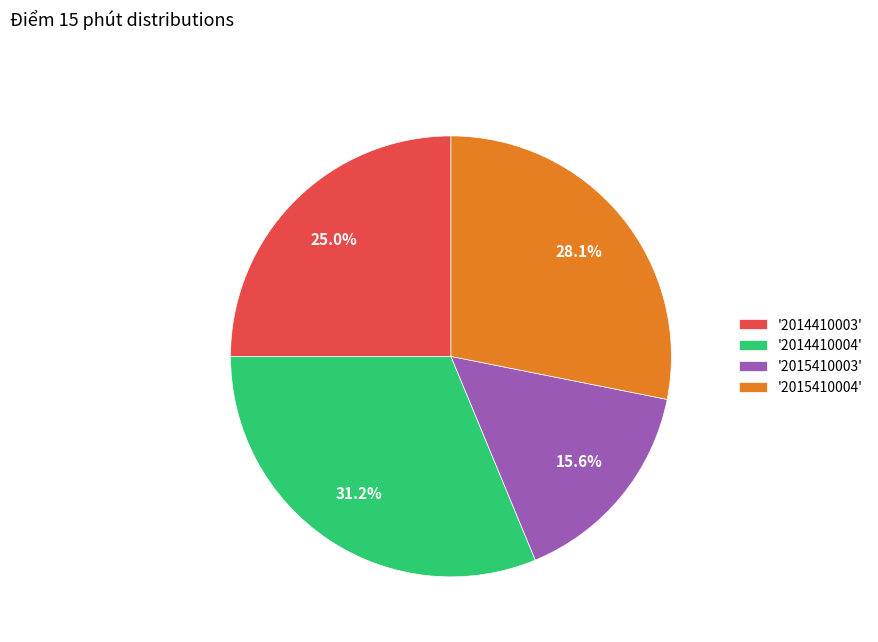

Rank the categories by value from lowest to highest.

'2015410003', '2014410003', '2015410004', '2014410004'